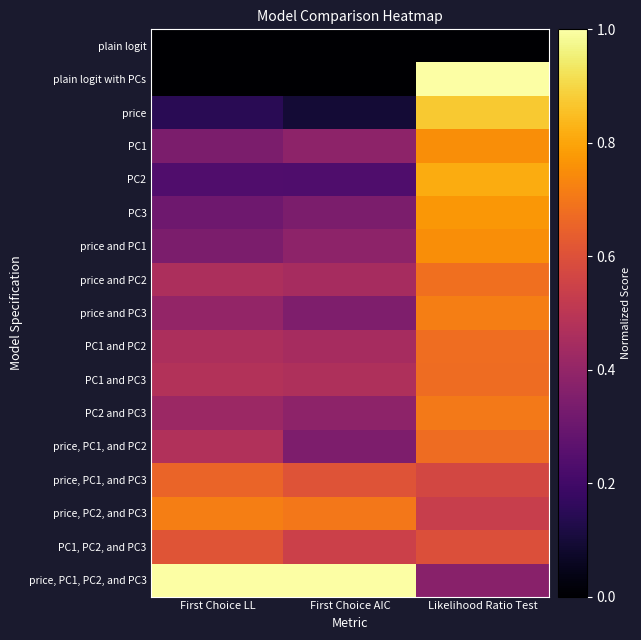

Count the number of categories in the chart.

3